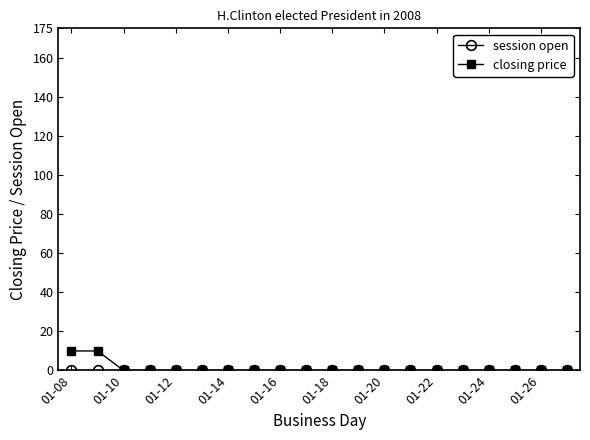

What is the maximum value shown in the chart?

10